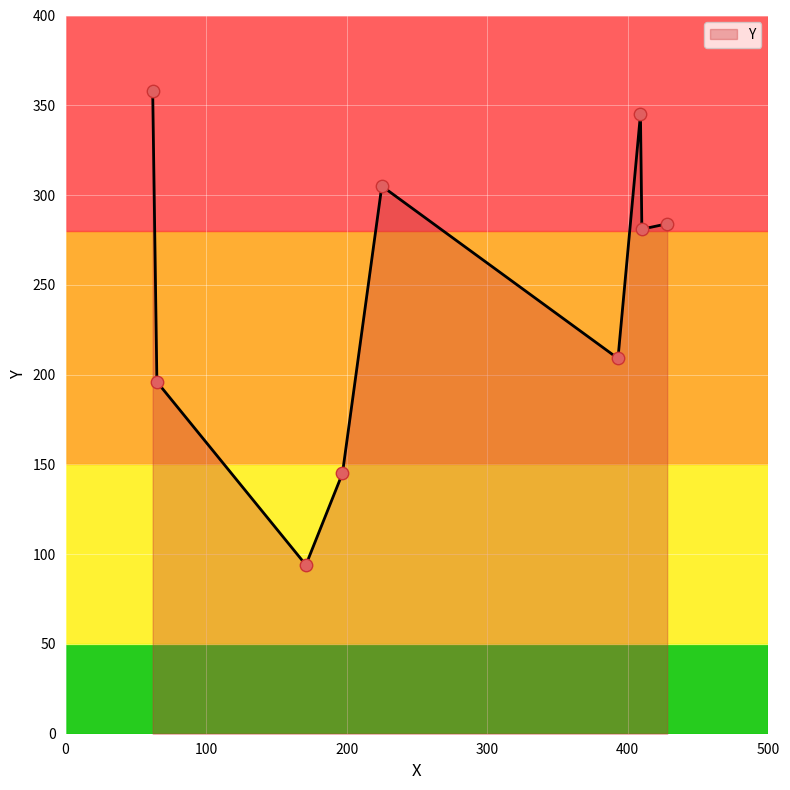

What is the minimum value shown in the chart?

94